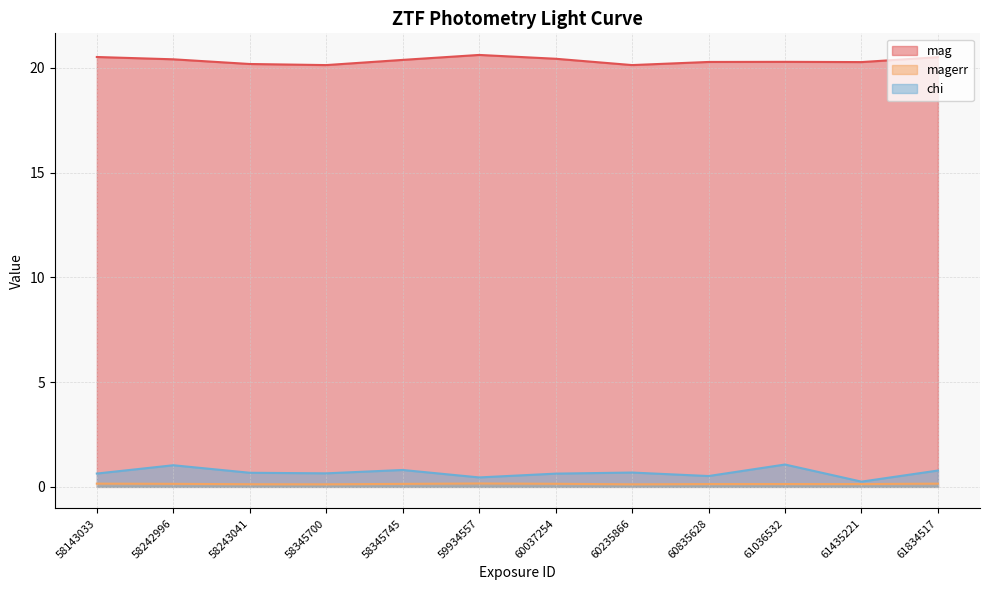

At 60835628, list the series in order from largest to smallest.

mag, chi, magerr